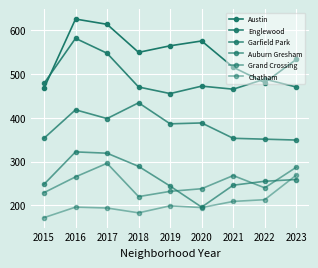

Count the number of categories in the chart.

9